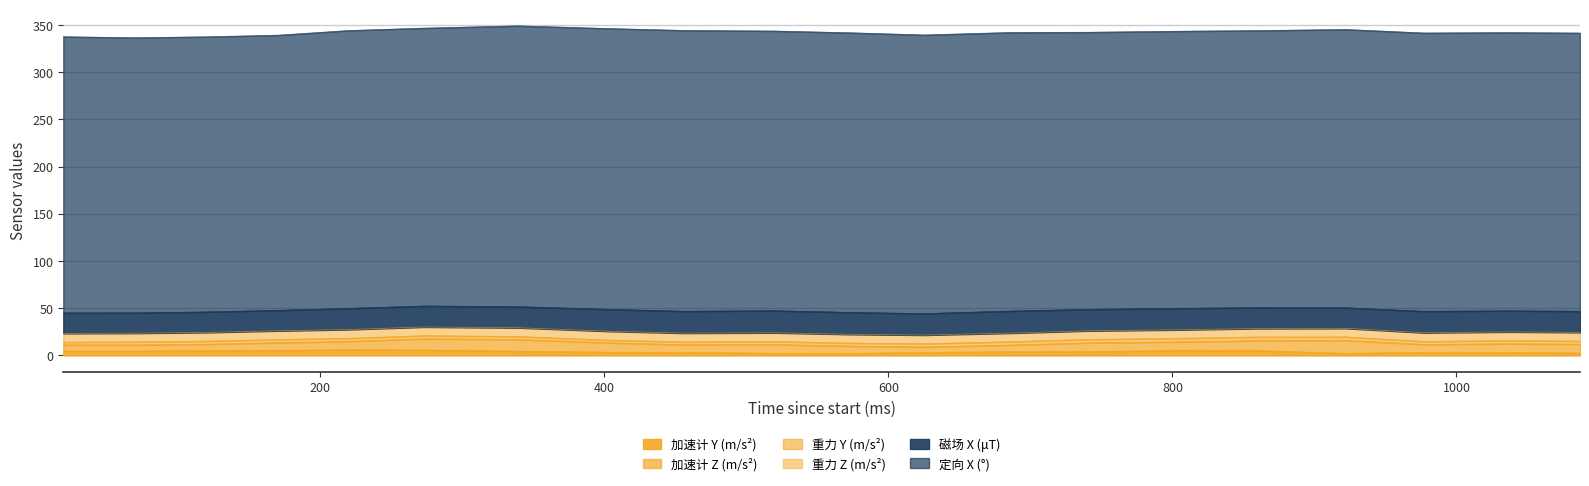

Does the chart display data point markers on the line(s)?

No